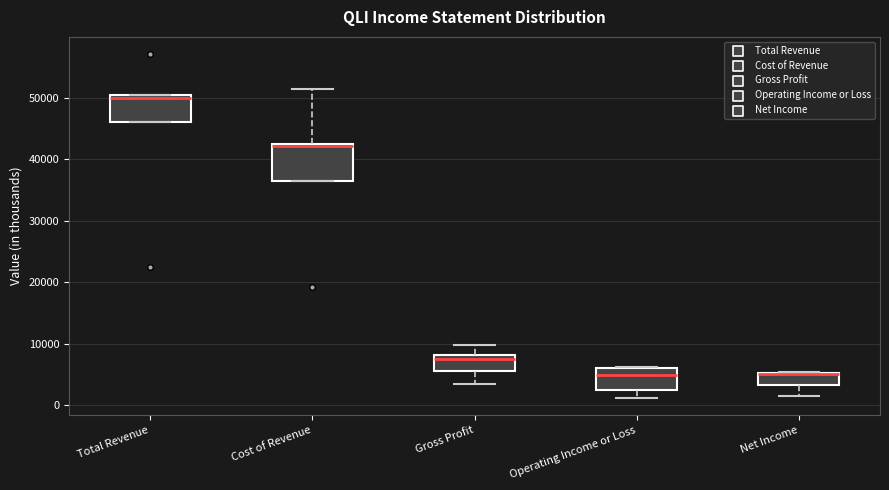

Reading left to right, transcribe this box plot: for each box, give where its median line is, the range the box spans, and where its two whiskers end, as read against the y-axis. The values are not printed on the chart, so give them approximately, as read against the axis.

Total Revenue: median 50000 (just below the box's upper edge), box 46000 to 50000, whiskers 46000 to 50000
Cost of Revenue: median 42000, box 36000 to 43000, whiskers 36000 to 52000
Gross Profit: median 8000 (just below the box's upper edge), box 6000 to 8000, whiskers 3000 to 10000
Operating Income or Loss: median 5000, box 2000 to 6000, whiskers 1000 to 6000
Net Income: median 5000 (drawn on the box's upper edge), box 3000 to 5000, whiskers 1000 to 5000